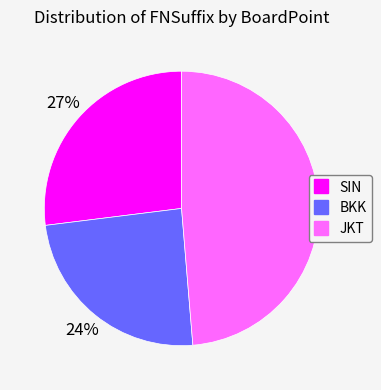

What is the smallest slice in the pie chart?

BKK